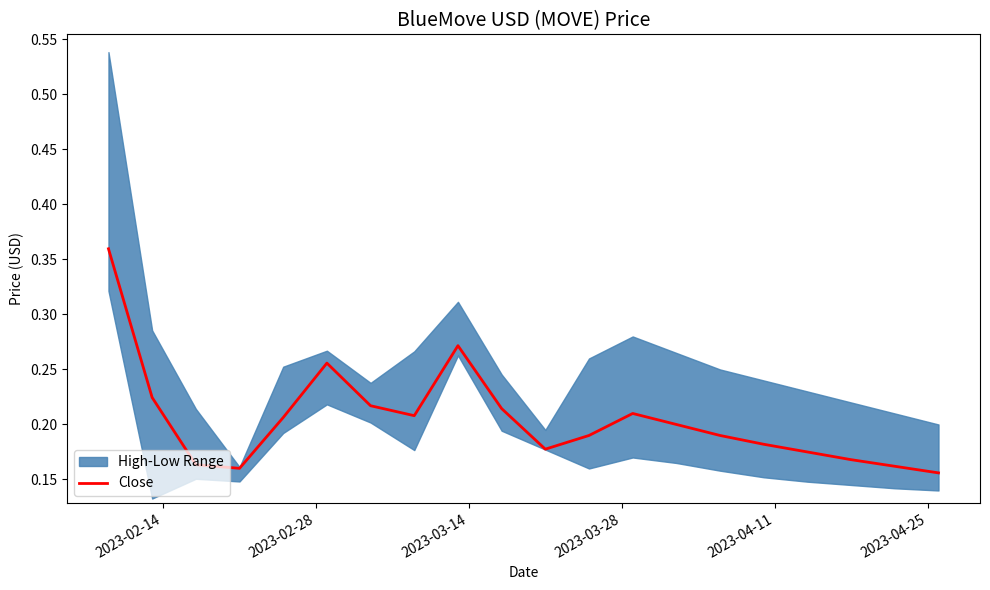

True or false: there are more than 2 points higher than both neighbors.

True